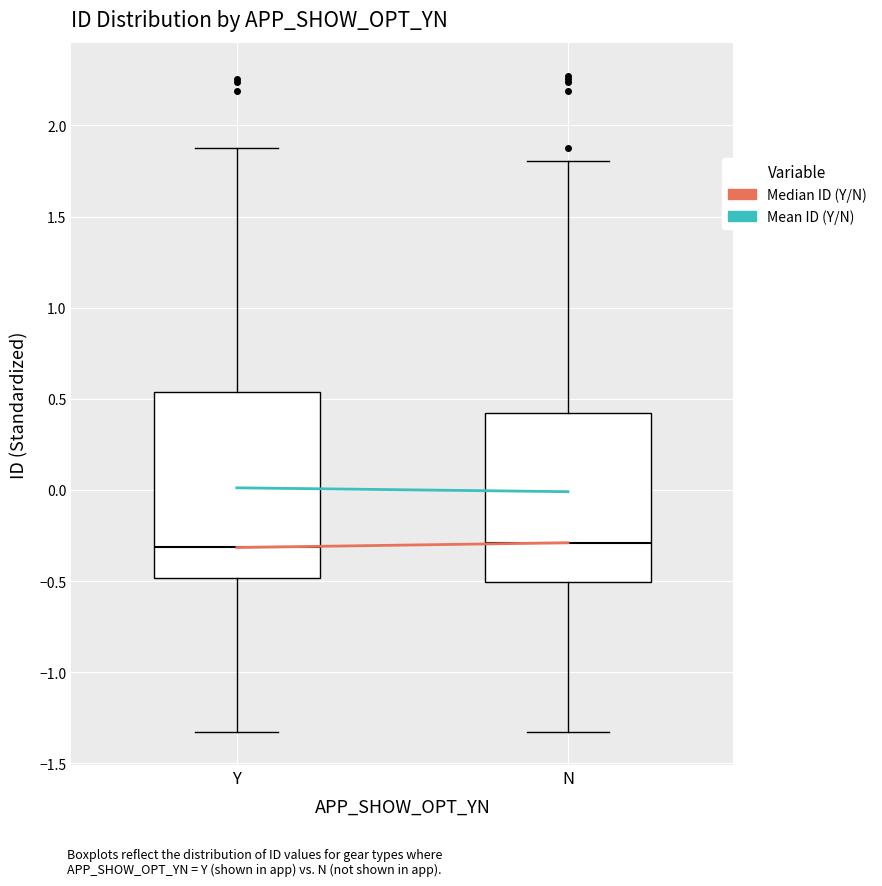

Reading left to right, read every box against the y-axis: the position of its median line, the range the box covers, and the ends of its whiskers. The values are not printed on the chart, so give them approximately, as read against the axis.

Y: median -0.30, box -0.50 to 0.55, whiskers -1.35 to 1.90
N: median -0.30, box -0.50 to 0.40, whiskers -1.35 to 1.80